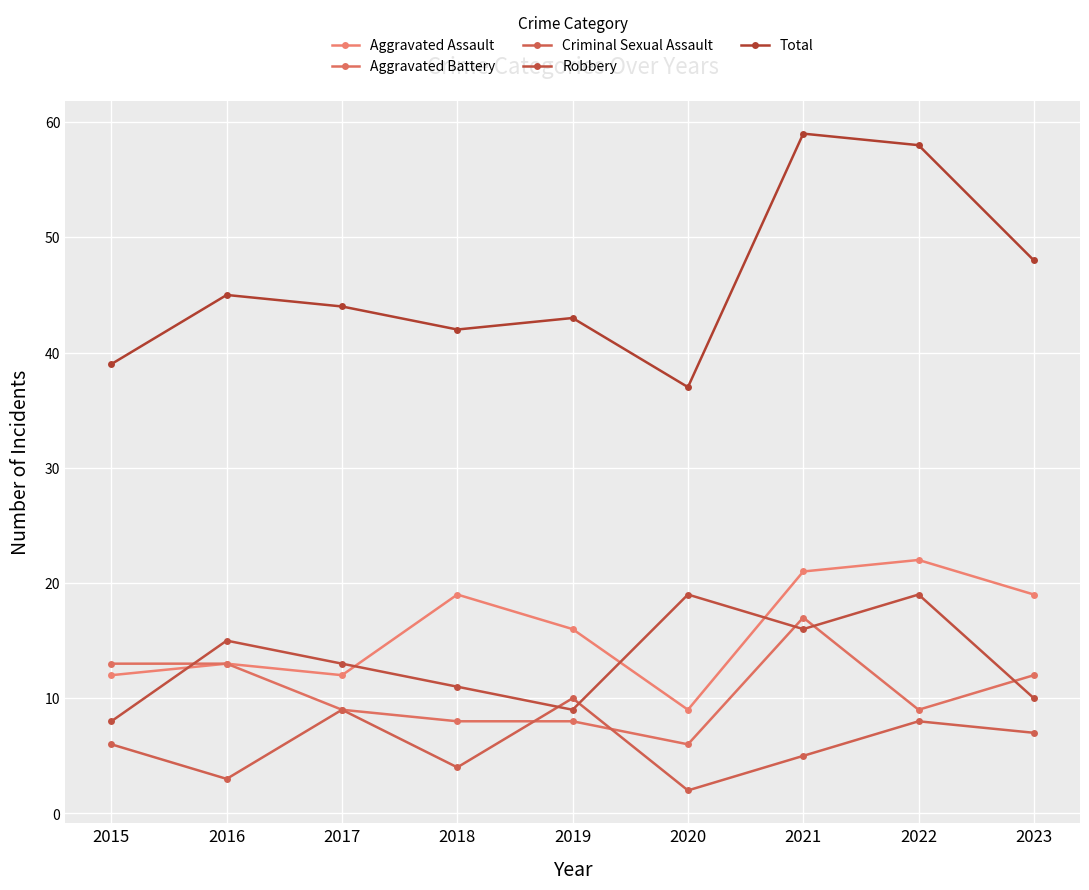

At which label is Robbery closest to 13?

2017